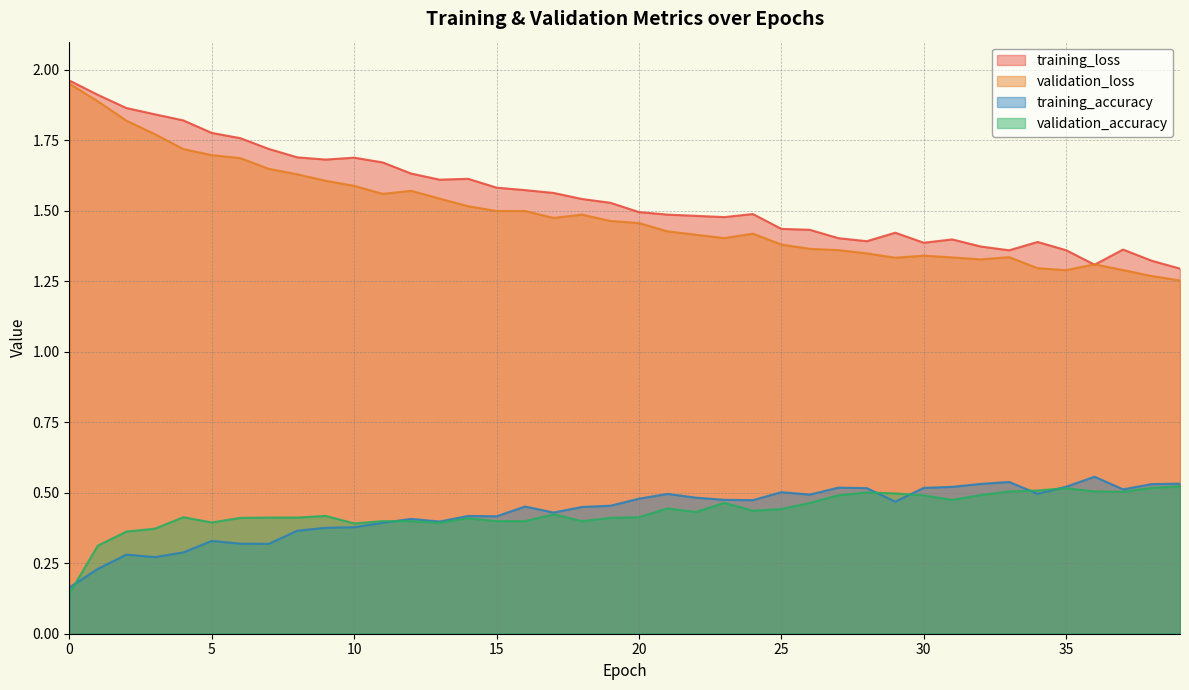

Is the value of training_accuracy at 37 greater than the value of validation_accuracy at 19?

Yes